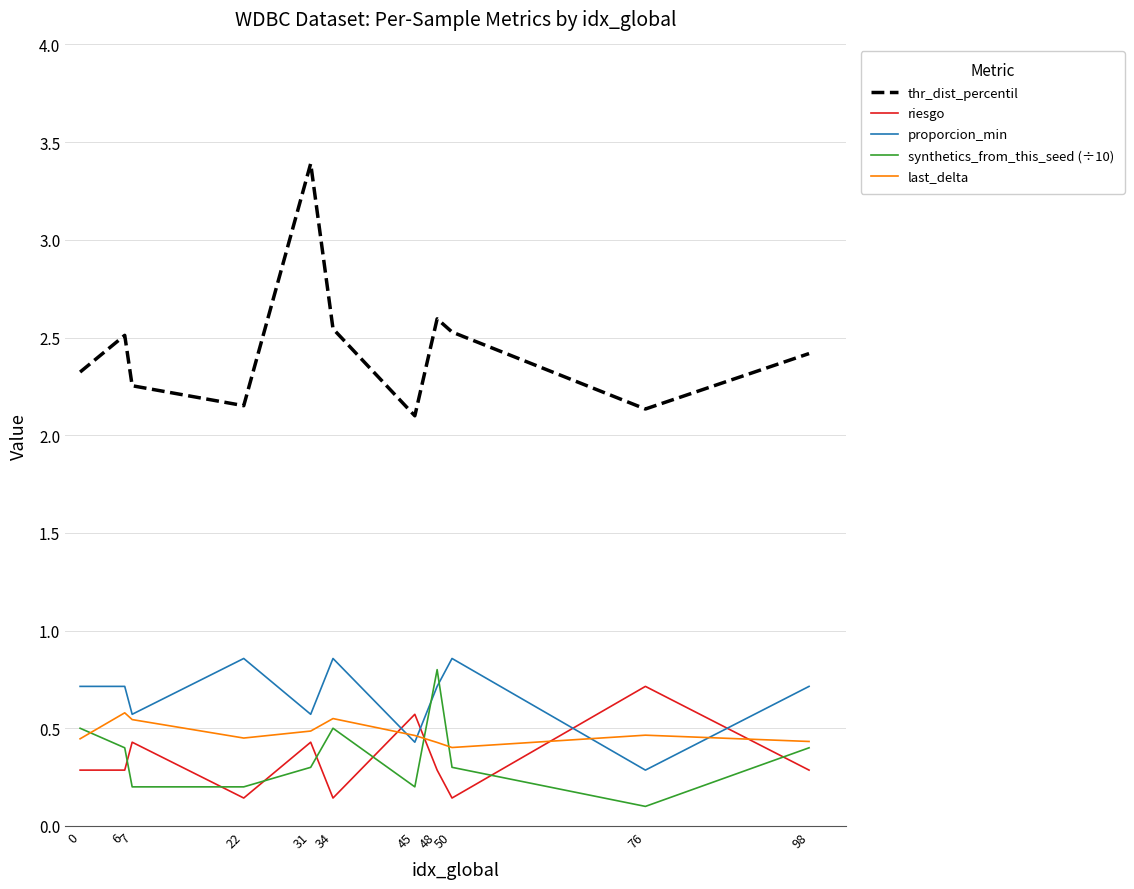

True or false: riesgo and thr_dist_percentil cross at least once.

False